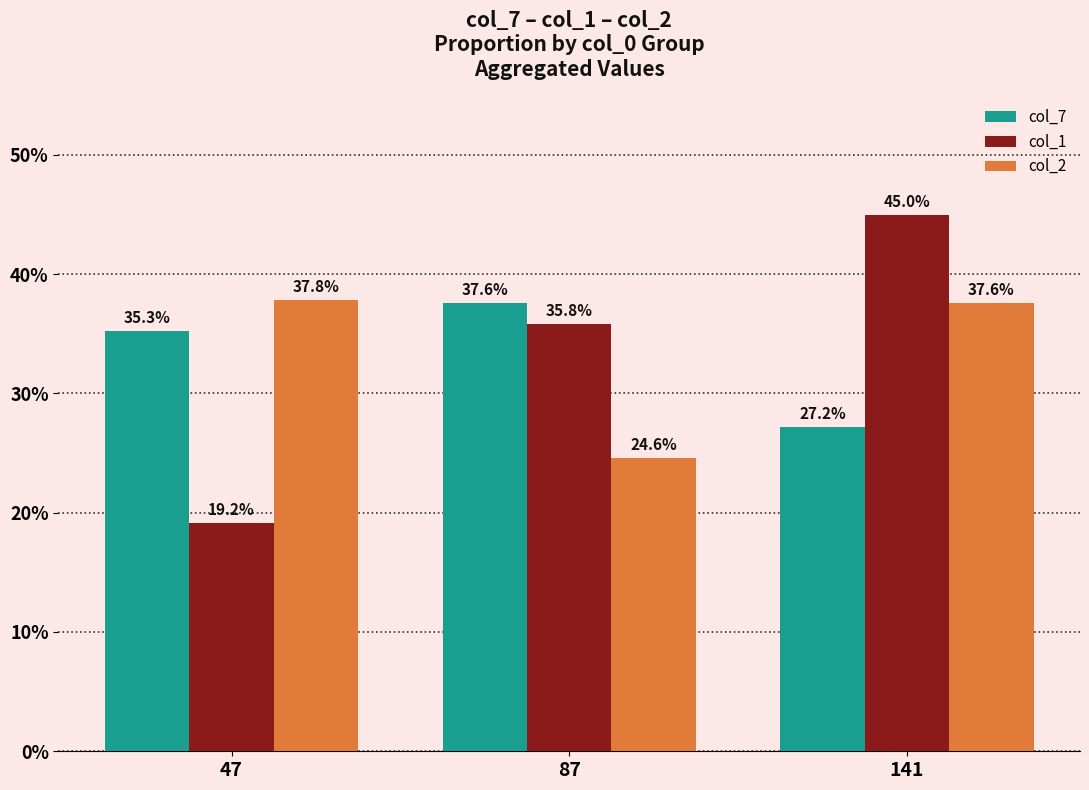

How many categories are shown in the chart?

3